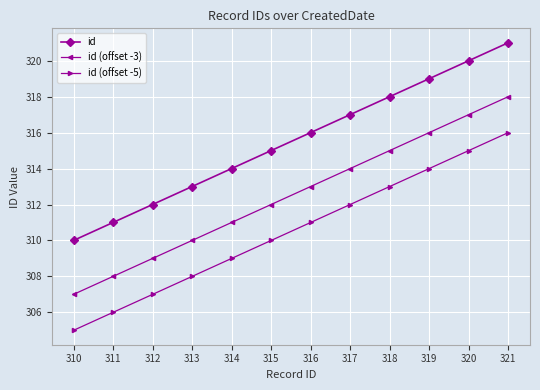

What is the value of the id (offset -3) point at the 7th from the left?

313